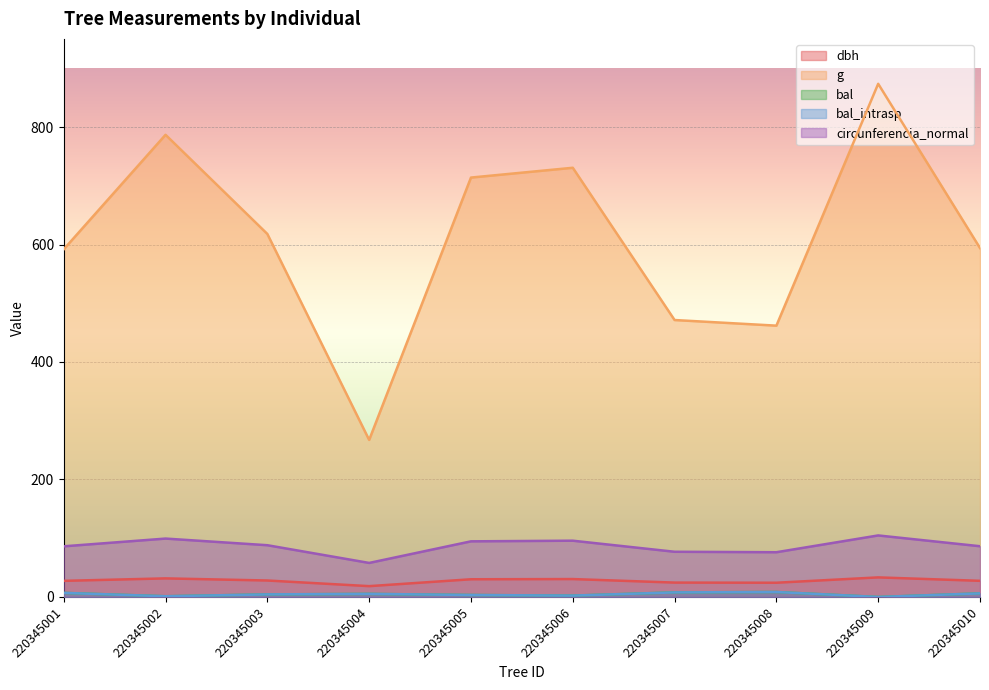

At how many categories does at least one series exceed 405?

9